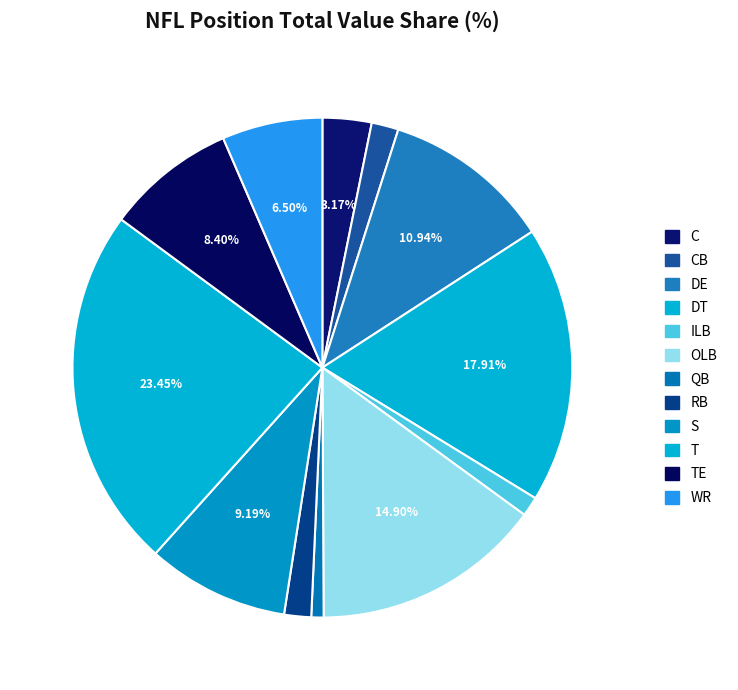

Is it true that T is 23% of the pie?

True